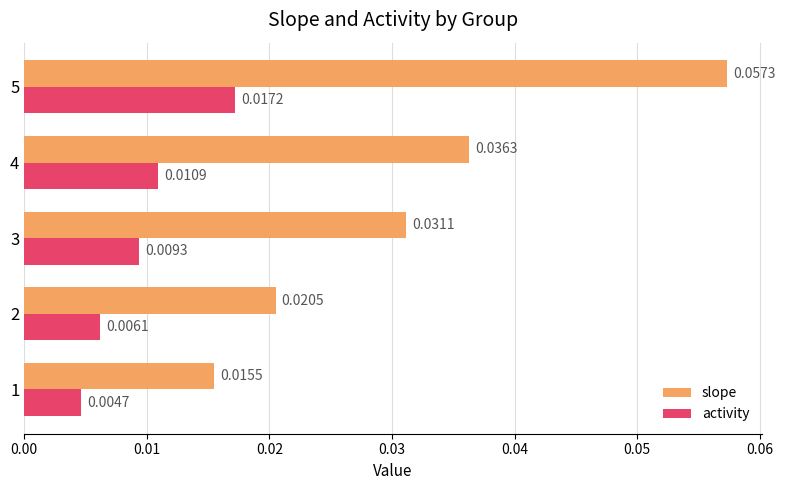

At which label does slope reach its peak?

5